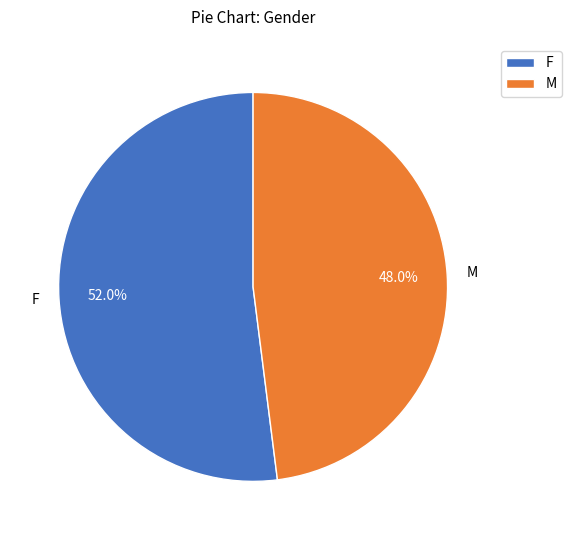

Is the sum of F and M greater than half?

Yes